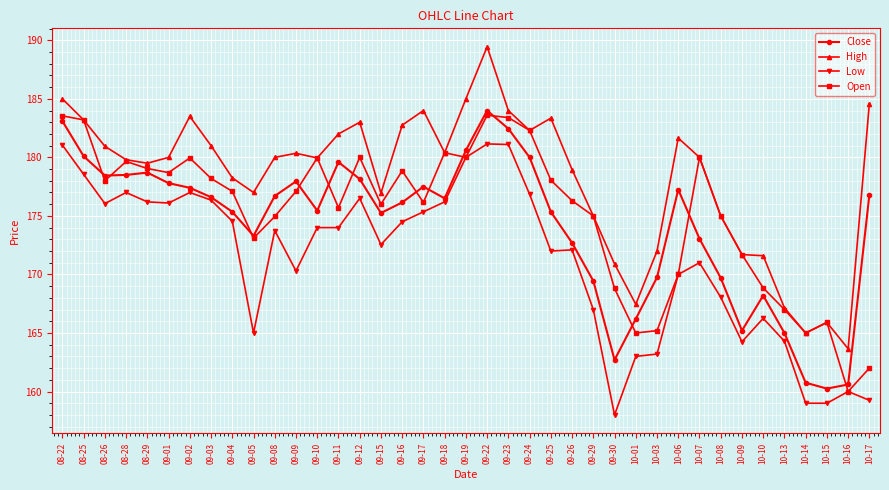

The value of Low at 08-26 is 176.1. True or false?

True